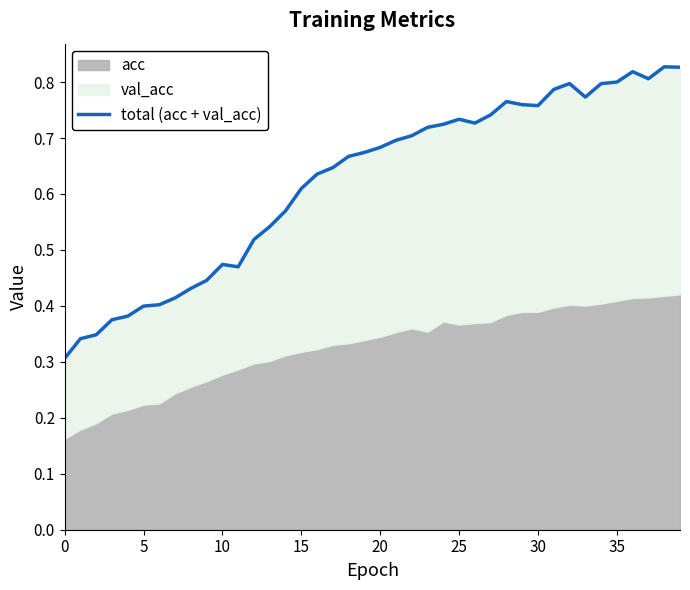

What is the value of the 1st point from the left?

0.3